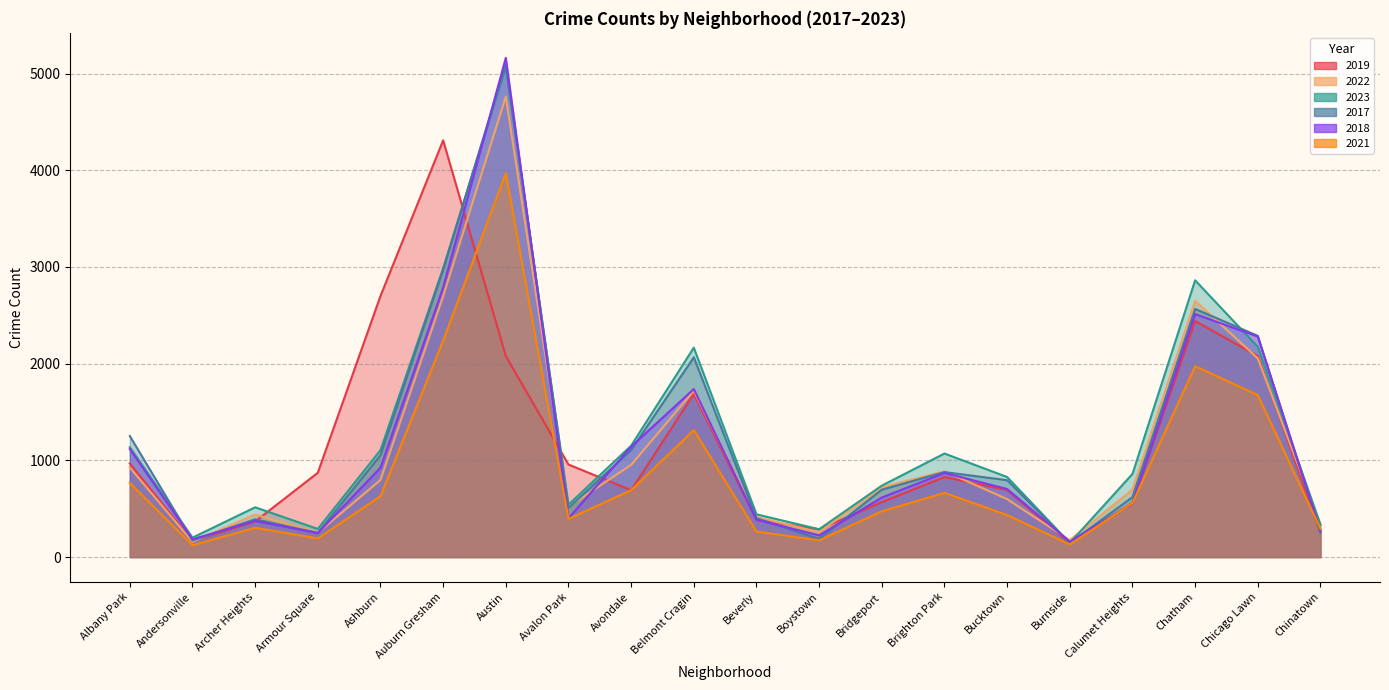

What is the difference between the 2022 values at Beverly and Andersonville?

257